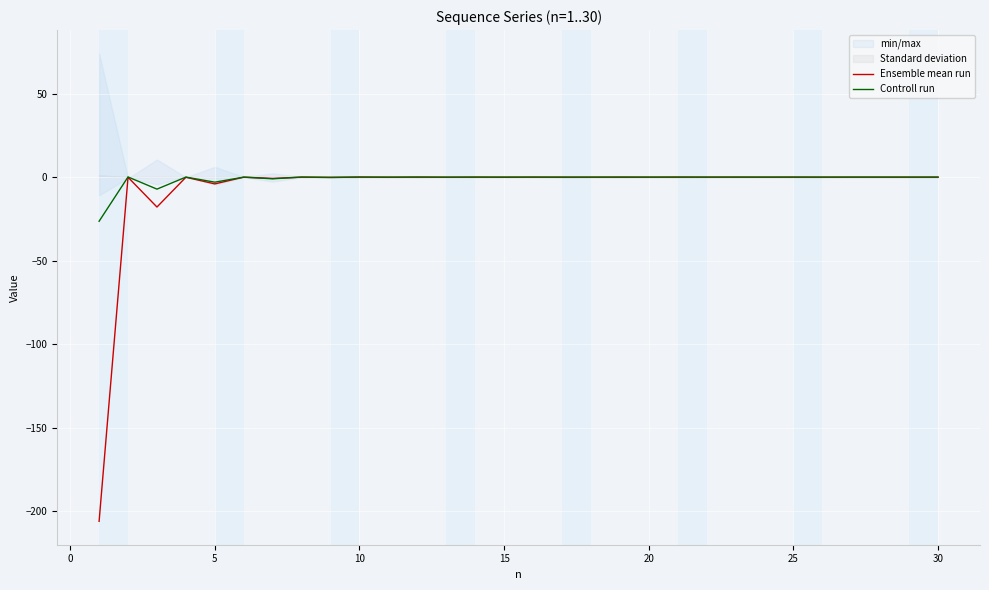

Read the Controll run value at 15.

-0.1